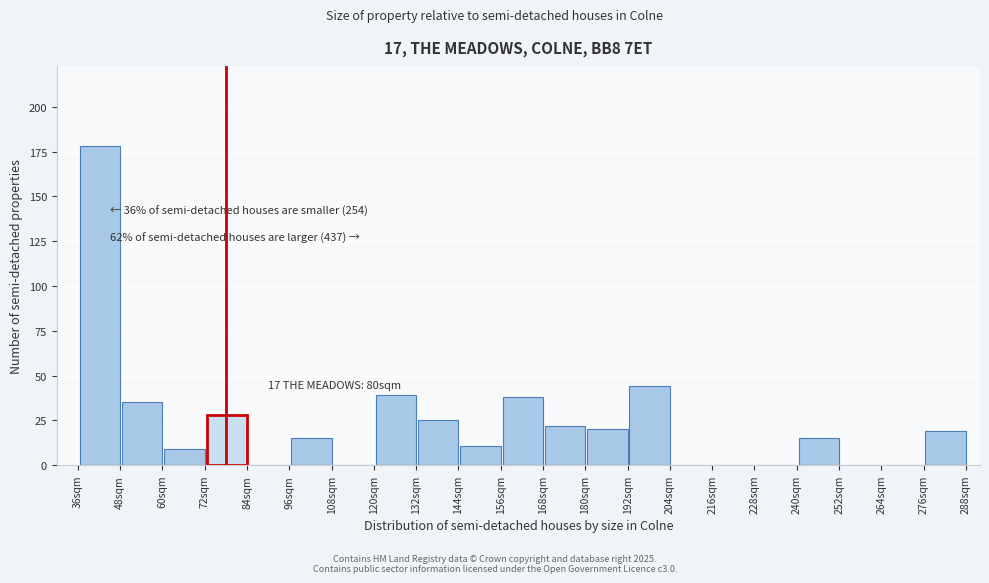

Over which range of the x-axis is the bar tallest?

36 to 48